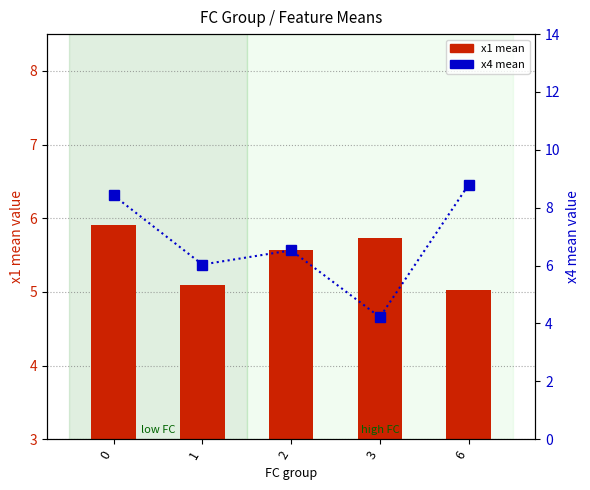

Is it true that x1 (mean per FC group) equals 7.8 at 0?

False